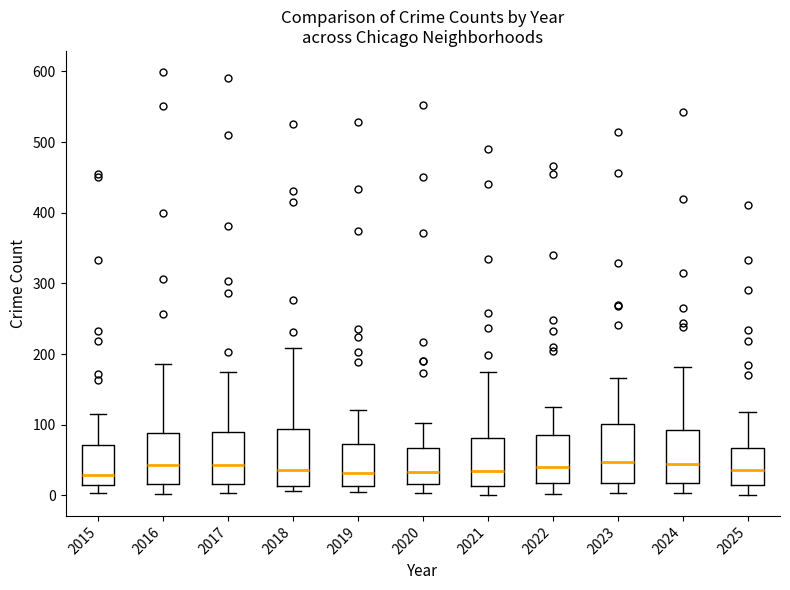

Reading left to right, transcribe this box plot: for each box, give where its median line is, the range the box spans, and where its two whiskers end, as read against the y-axis. The values are not printed on the chart, so give them approximately, as read against the axis.

2015: median 30, box 10 to 70, whiskers 0 to 120
2016: median 40, box 20 to 90, whiskers 0 to 190
2017: median 40, box 20 to 90, whiskers 0 to 180
2018: median 40, box 10 to 90, whiskers 10 (just below the box's lower edge) to 210
2019: median 30, box 10 to 70, whiskers 10 (just below the box's lower edge) to 120
2020: median 30, box 20 to 70, whiskers 0 to 100
2021: median 30, box 10 to 80, whiskers 0 to 180
2022: median 40, box 20 to 90, whiskers 0 to 130
2023: median 50, box 20 to 100, whiskers 0 to 170
2024: median 50, box 20 to 90, whiskers 0 to 180
2025: median 40, box 20 to 70, whiskers 0 to 120